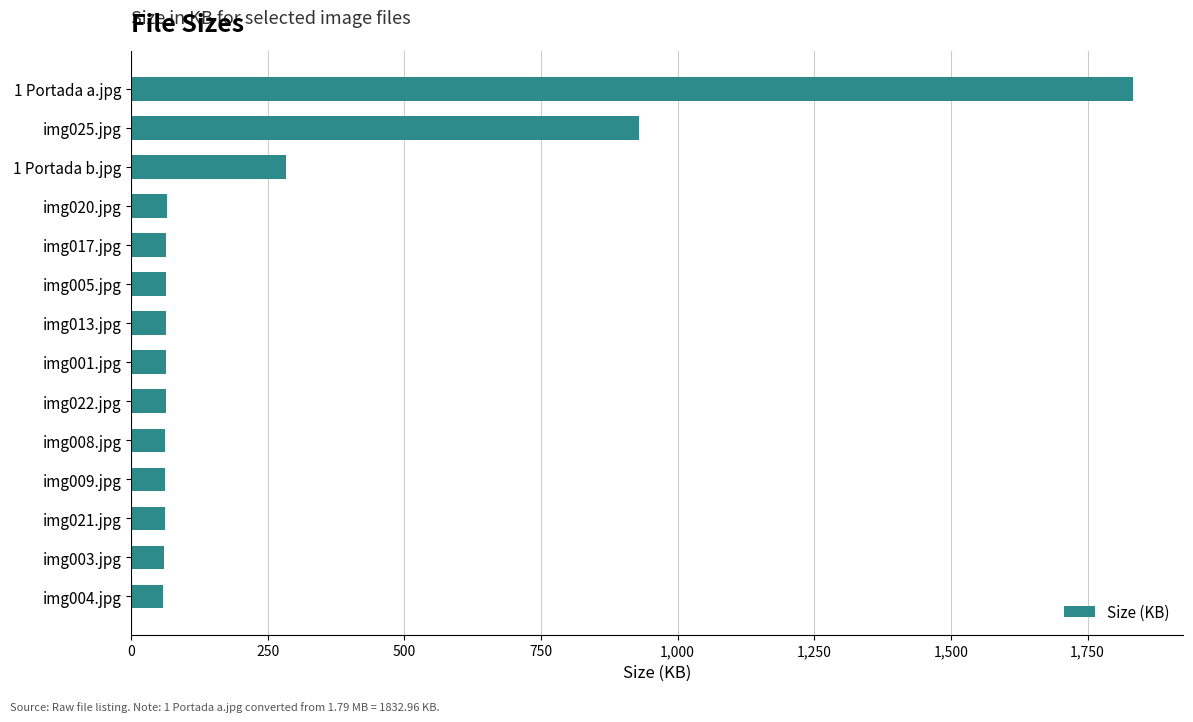

What is the difference between the maximum and minimum values?

1773.5